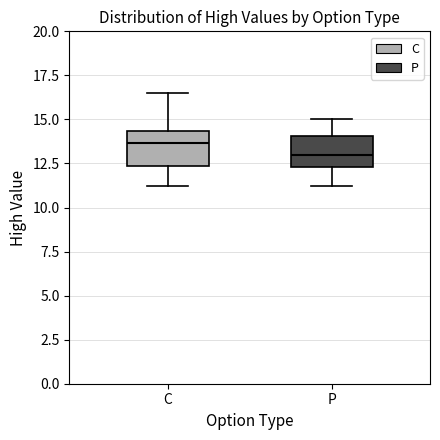

Reading left to right, transcribe this box plot: for each box, give where its median line is, the range the box spans, and where its two whiskers end, as read against the y-axis. The values are not printed on the chart, so give them approximately, as read against the axis.

C: median 13.5, box 12.5 to 14.5, whiskers 11.0 to 16.5
P: median 13.0, box 12.5 to 14.0, whiskers 11.0 to 15.0